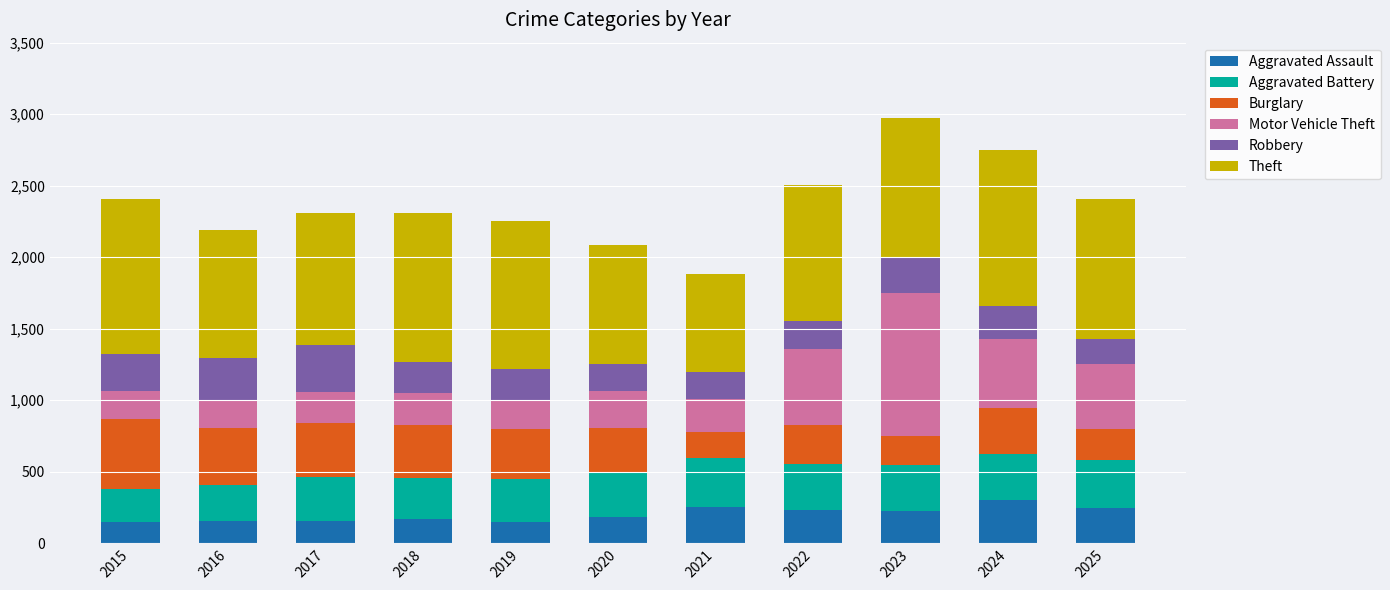

What is the total value across all series at 2024?

2747